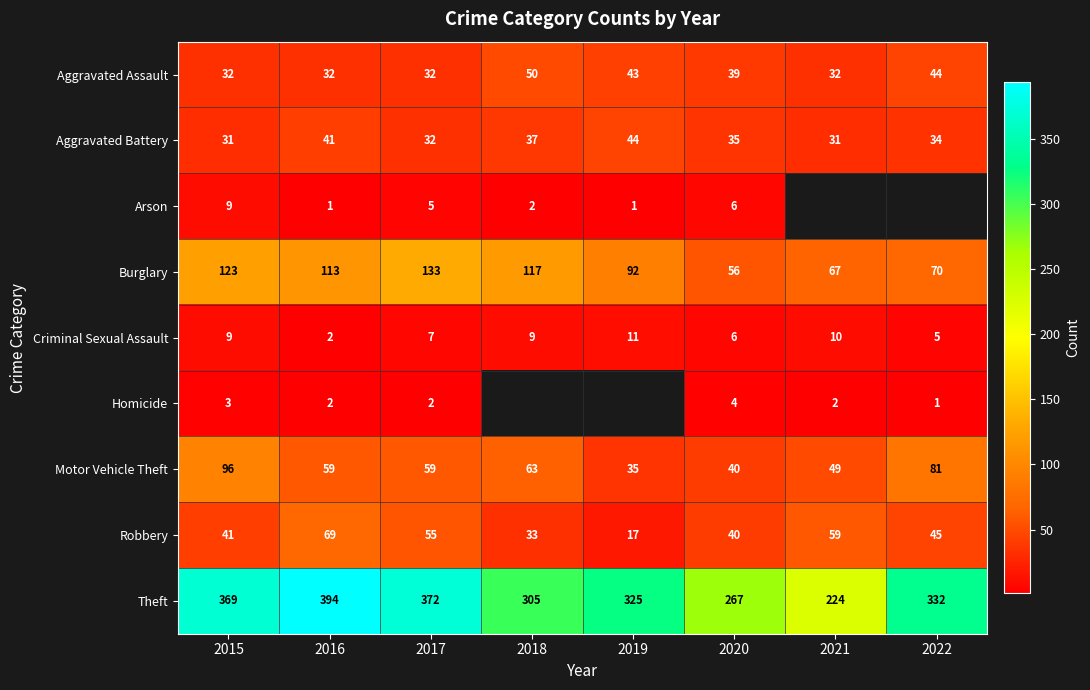

At which label does Motor Vehicle Theft first exceed 59?

2015